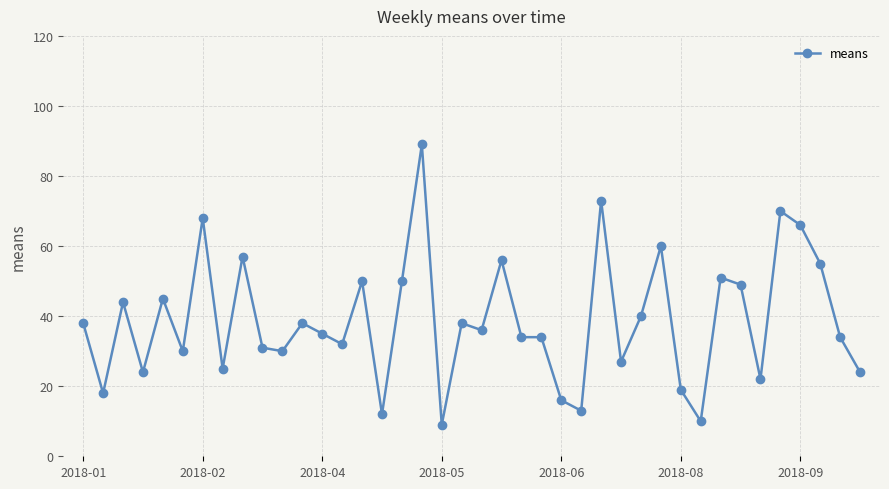

What is the minimum value shown in the chart?

9